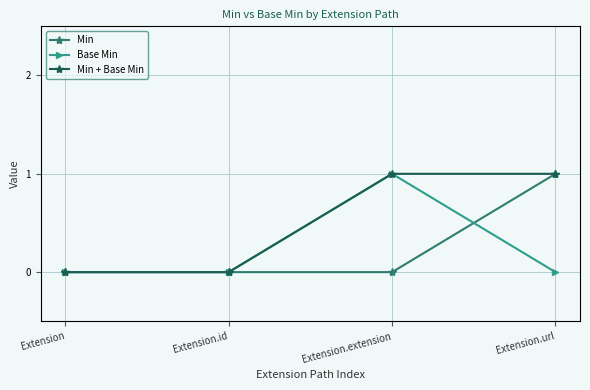

Which series has the largest total across all categories?

Min + Base Min